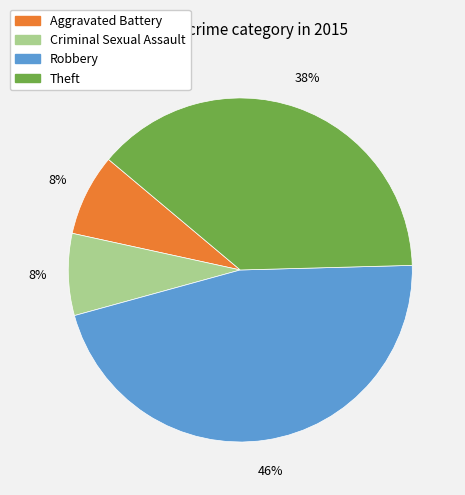

Does any single category account for the majority?

No